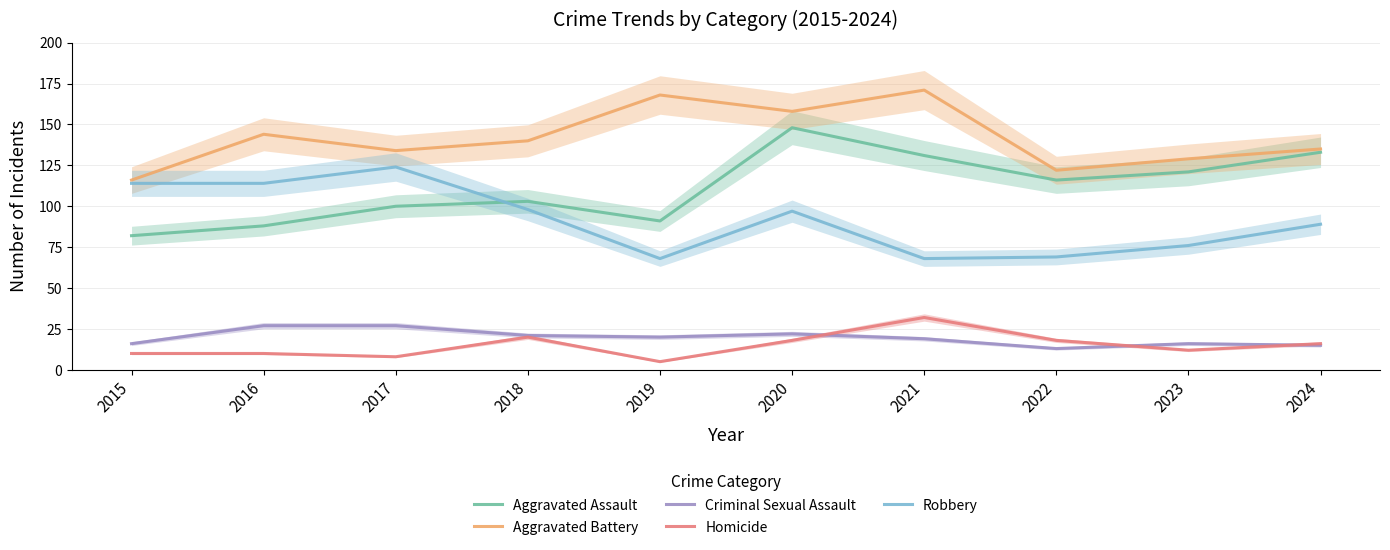

Which series has the widest spread of values?

Aggravated Assault